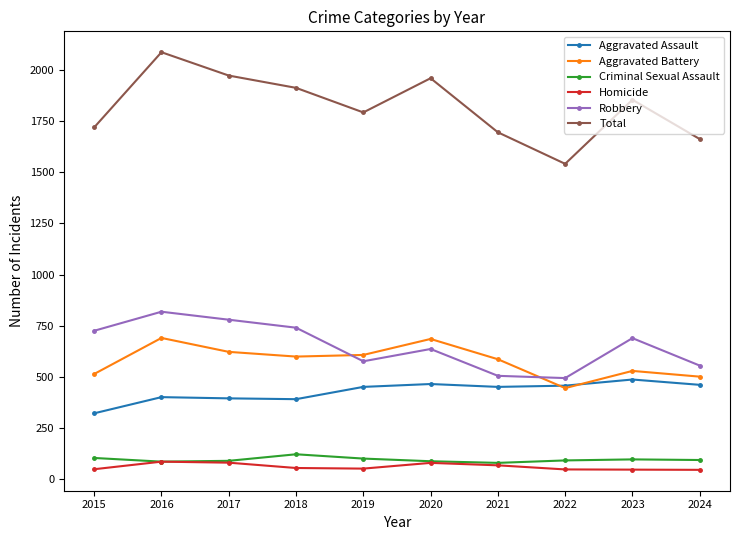

What is the minimum value for Aggravated Battery?

446